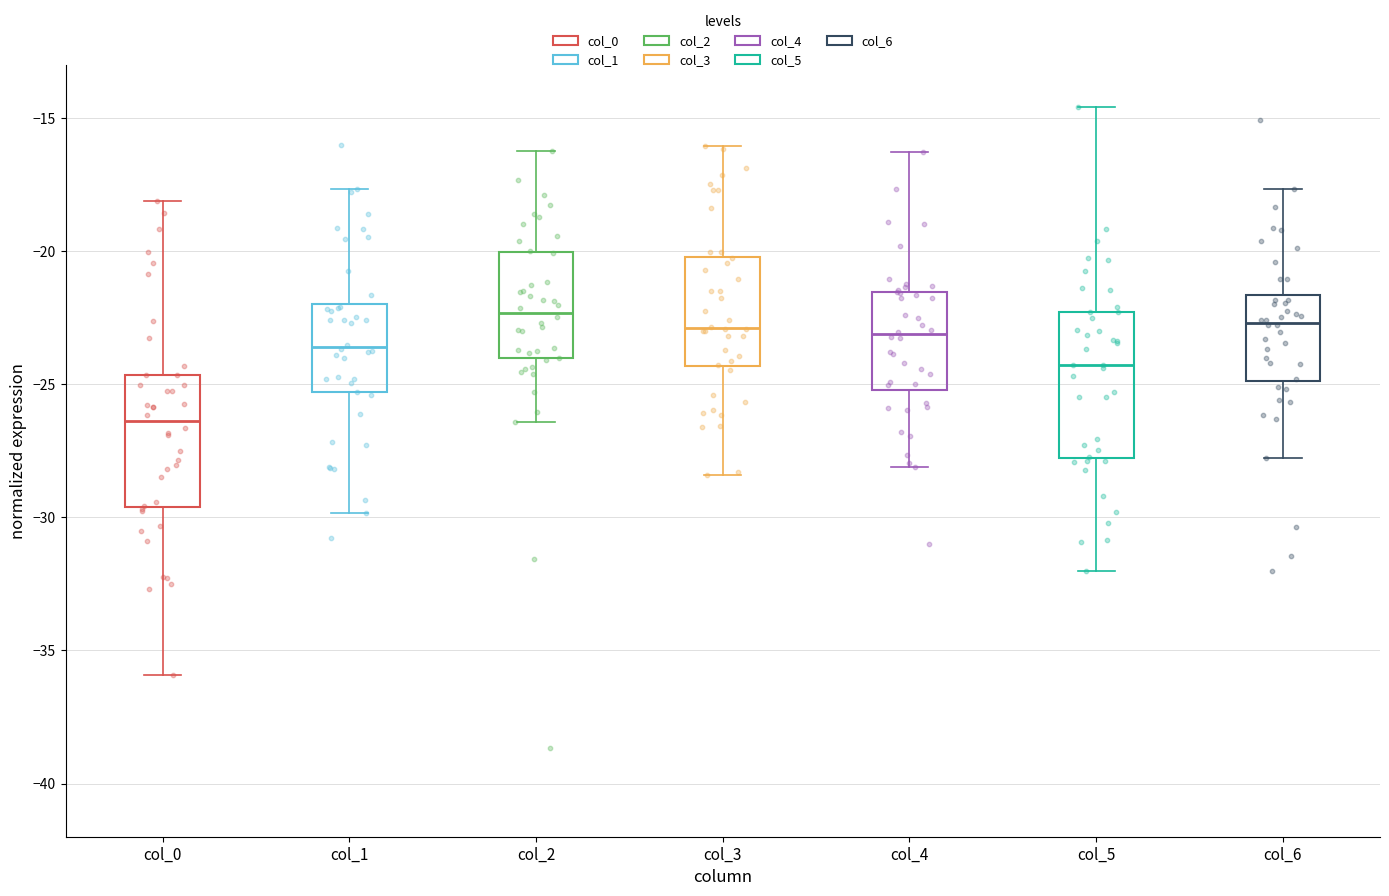

Reading left to right, read every box against the y-axis: the position of its median line, the range the box covers, and the ends of its whiskers. The values are not printed on the chart, so give them approximately, as read against the axis.

col_0: median -26.5, box -29.5 to -24.5, whiskers -36.0 to -18.0
col_1: median -23.5, box -25.5 to -22.0, whiskers -30.0 to -17.5
col_2: median -22.5, box -24.0 to -20.0, whiskers -26.5 to -16.0
col_3: median -23.0, box -24.5 to -20.0, whiskers -28.5 to -16.0
col_4: median -23.0, box -25.0 to -21.5, whiskers -28.0 to -16.5
col_5: median -24.5, box -28.0 to -22.5, whiskers -32.0 to -14.5
col_6: median -22.5, box -25.0 to -21.5, whiskers -28.0 to -17.5